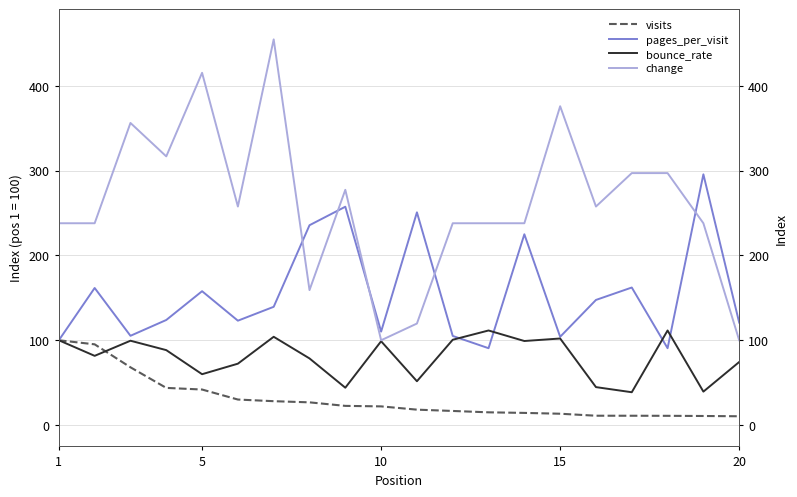

True or false: pages_per_visit and visits cross at least once.

False